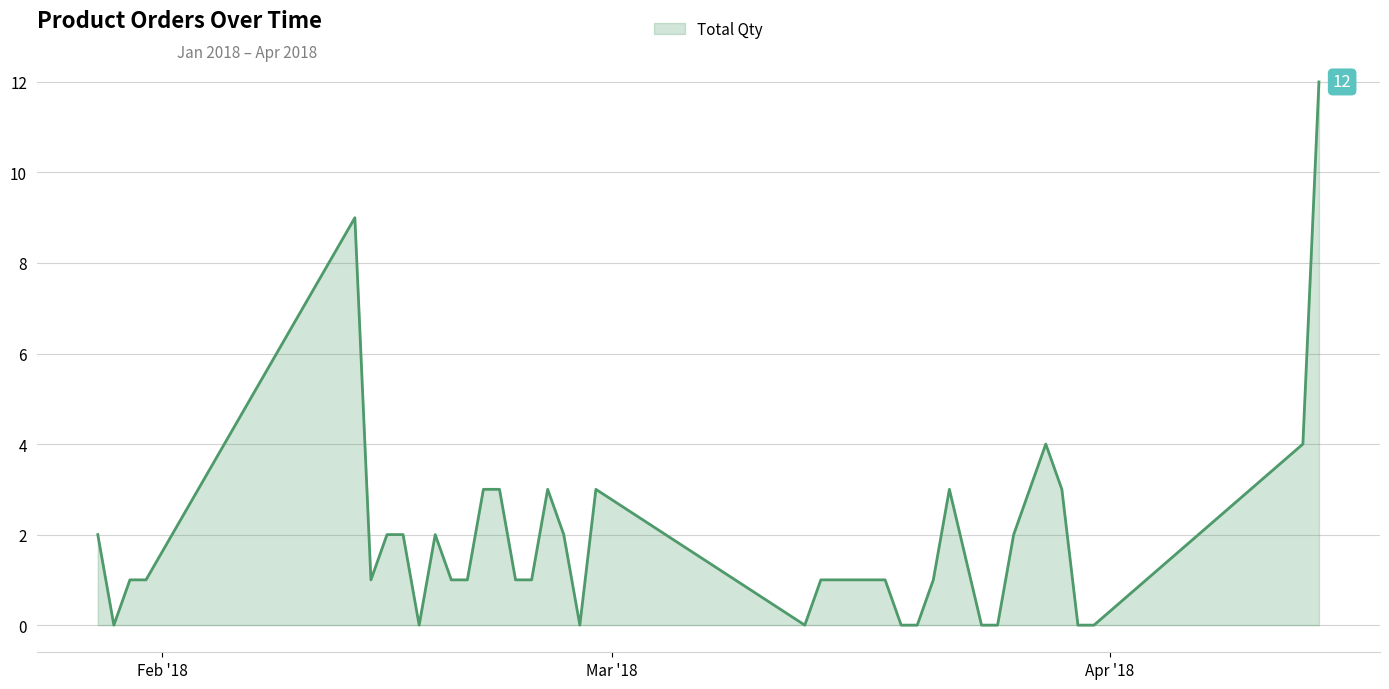

What is the difference between the maximum and minimum values?

12